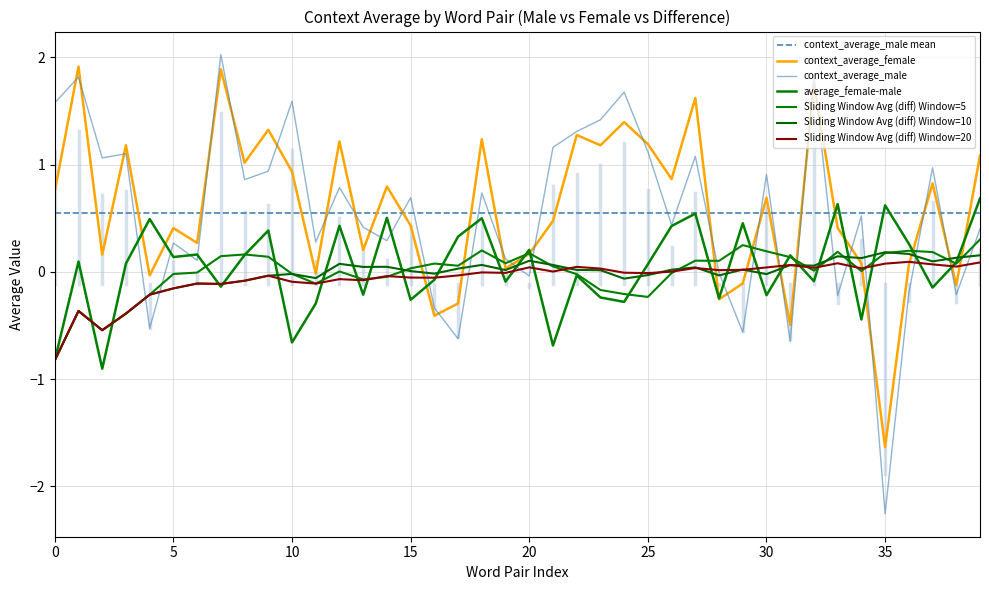

At how many categories does at least one series exceed -1?

40